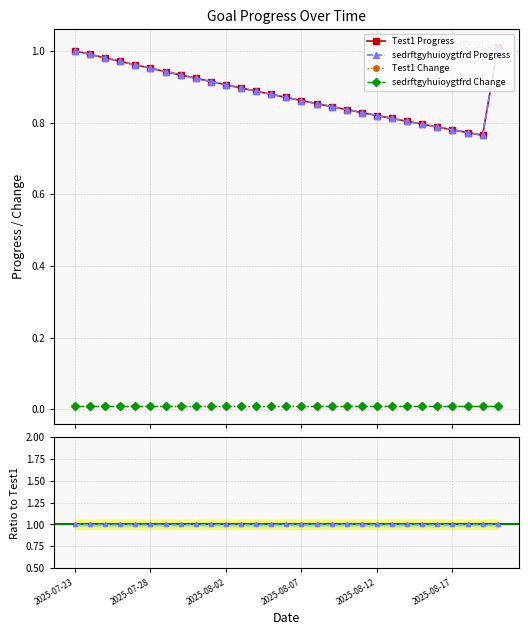

What is the sum of all sedrftgyhuioygtfrd Progress values?

25.6